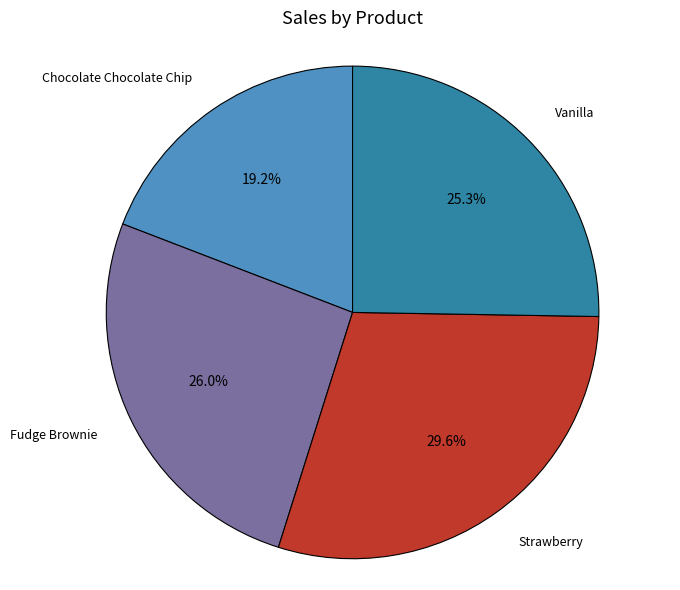

Is there any slice that represents more than half of the pie?

No